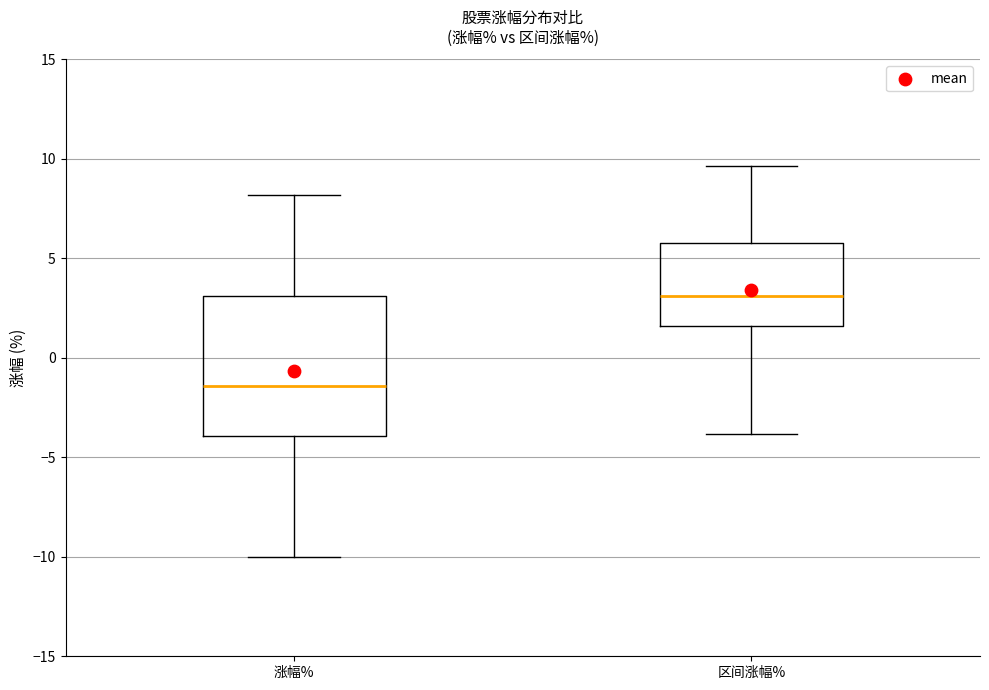

Which box is the tallest, from its lower edge to its upper edge?

涨幅%